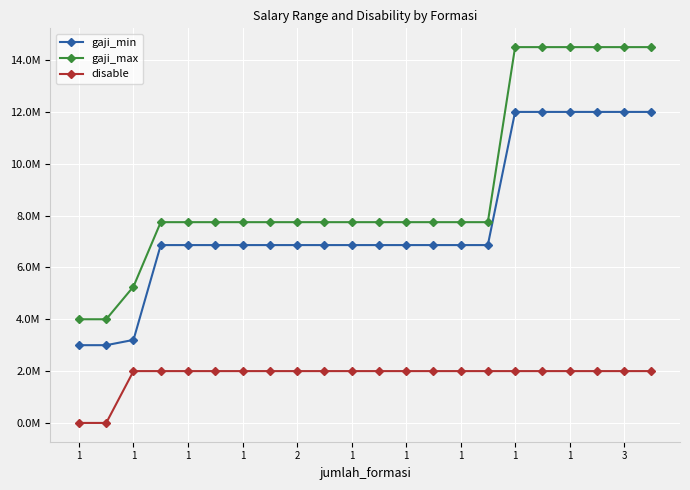

Which category has the lowest value across all series?

1